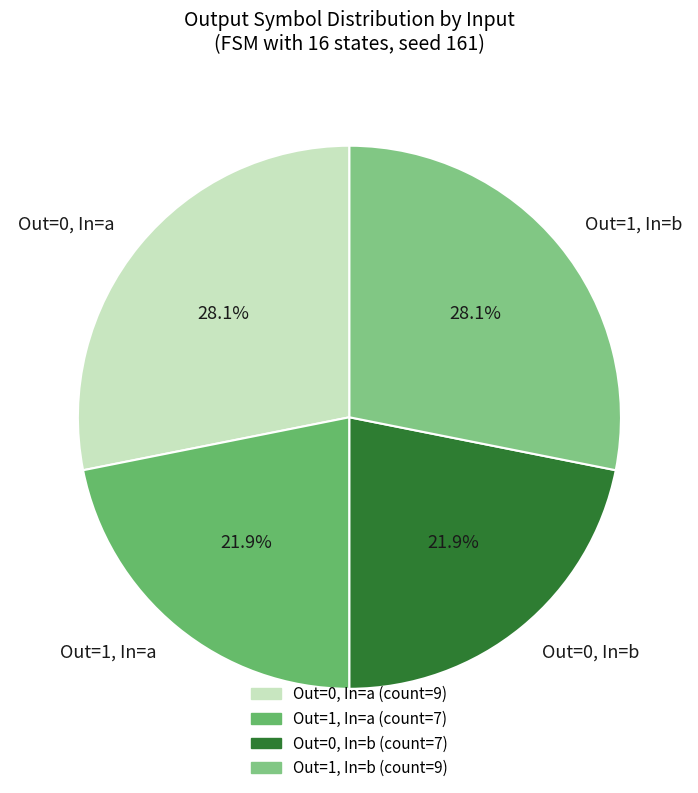

Combined, what portion of the pie is Out=1, In=b and Out=1, In=a?

50.0%